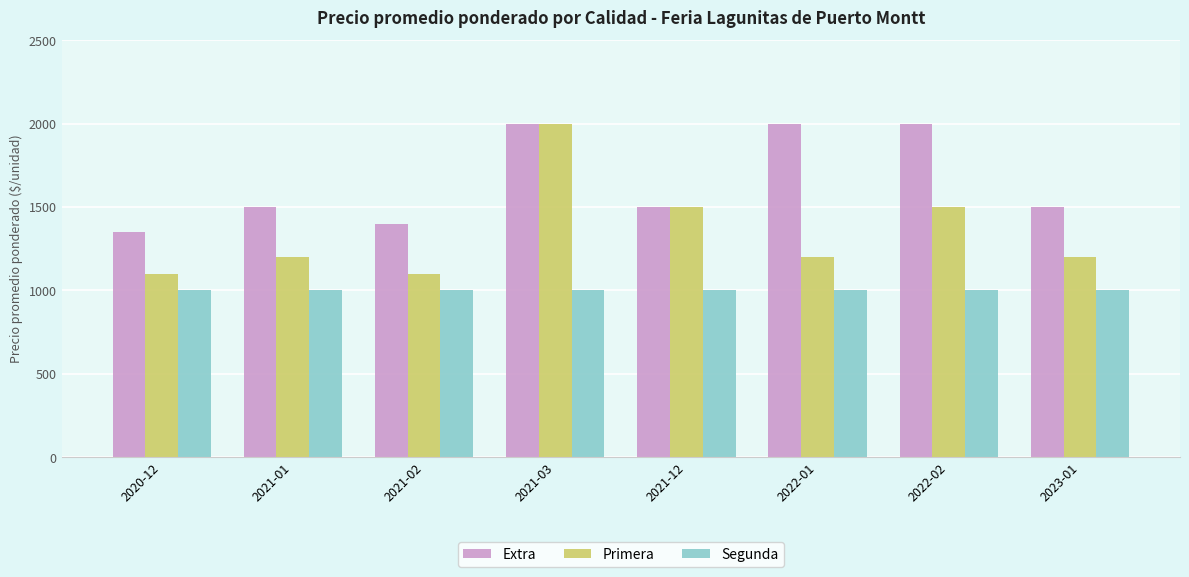

What is the smallest value displayed?

1000